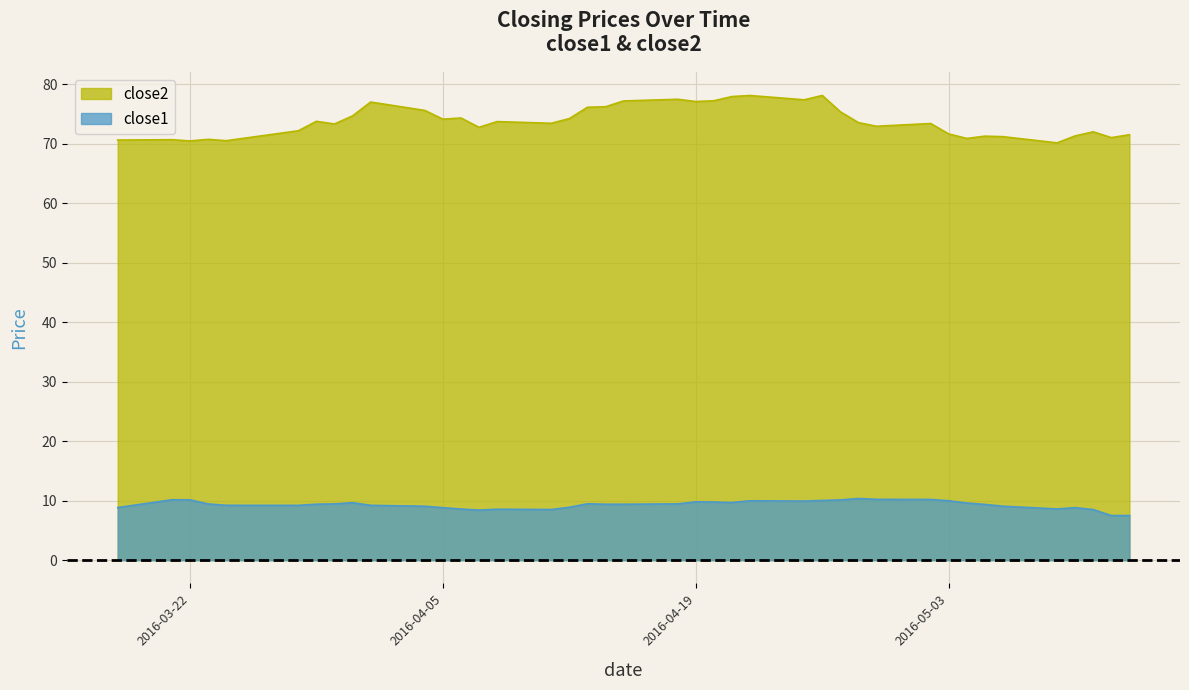

What is the value of the close1 point at the 27th from the left?

10.0